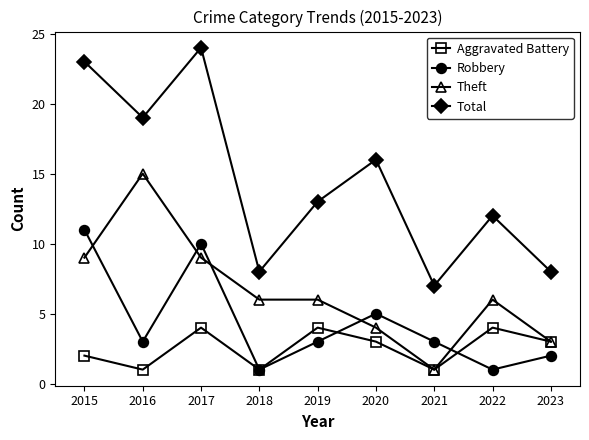

What is the minimum value shown in the chart?

1